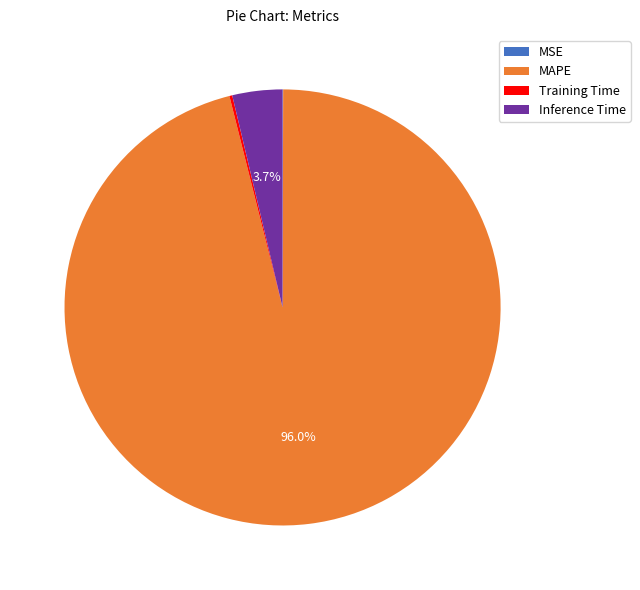

What is the largest slice in the pie chart?

MAPE